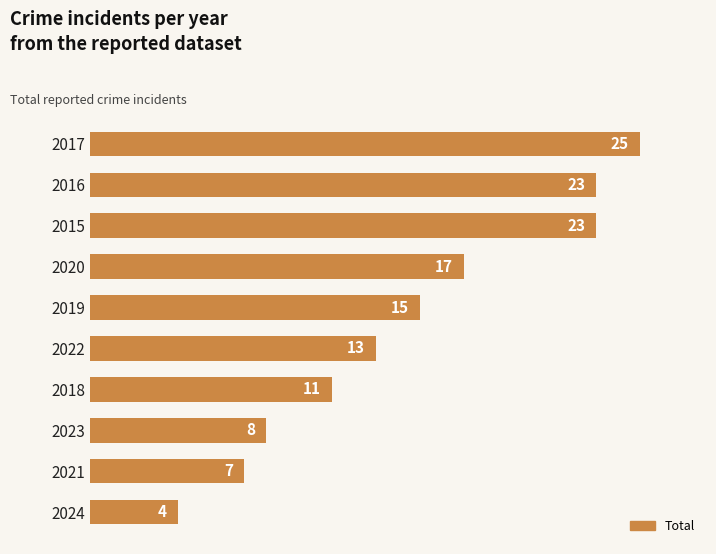

Reading top to bottom, transcribe all the data shown in this chart.

2017=25	2016=23	2015=23	2020=17	2019=15	2022=13	2018=11	2023=8	2021=7	2024=4